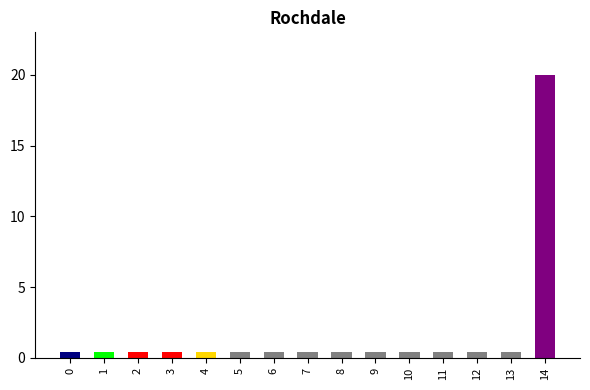

True or false: the data shows 0.4 at 7.

True